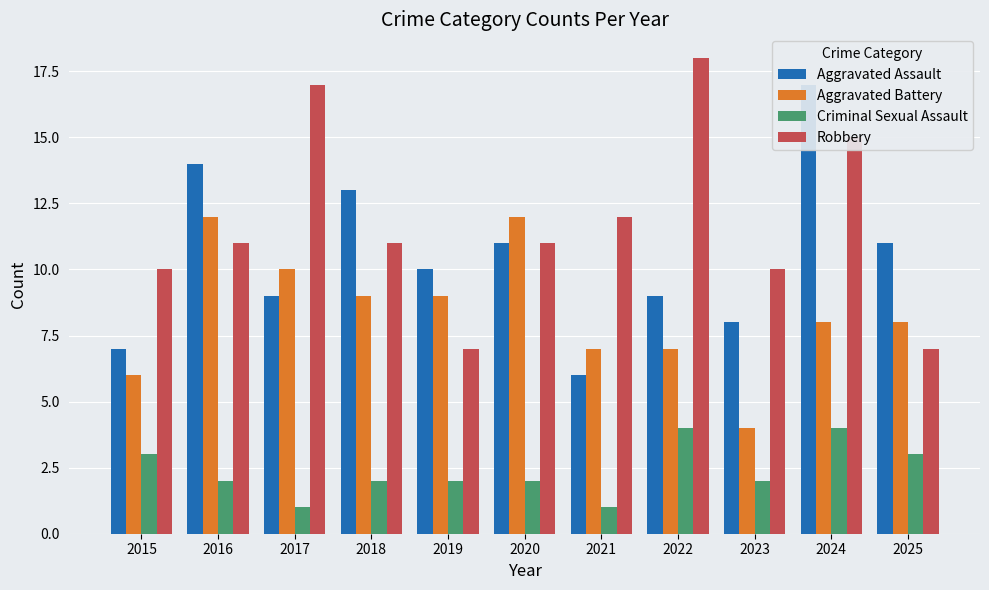

Which series has the widest spread of values?

Aggravated Assault